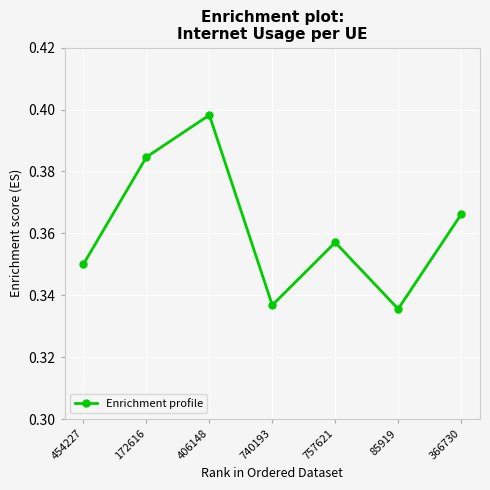

How many data points does each series have?

7